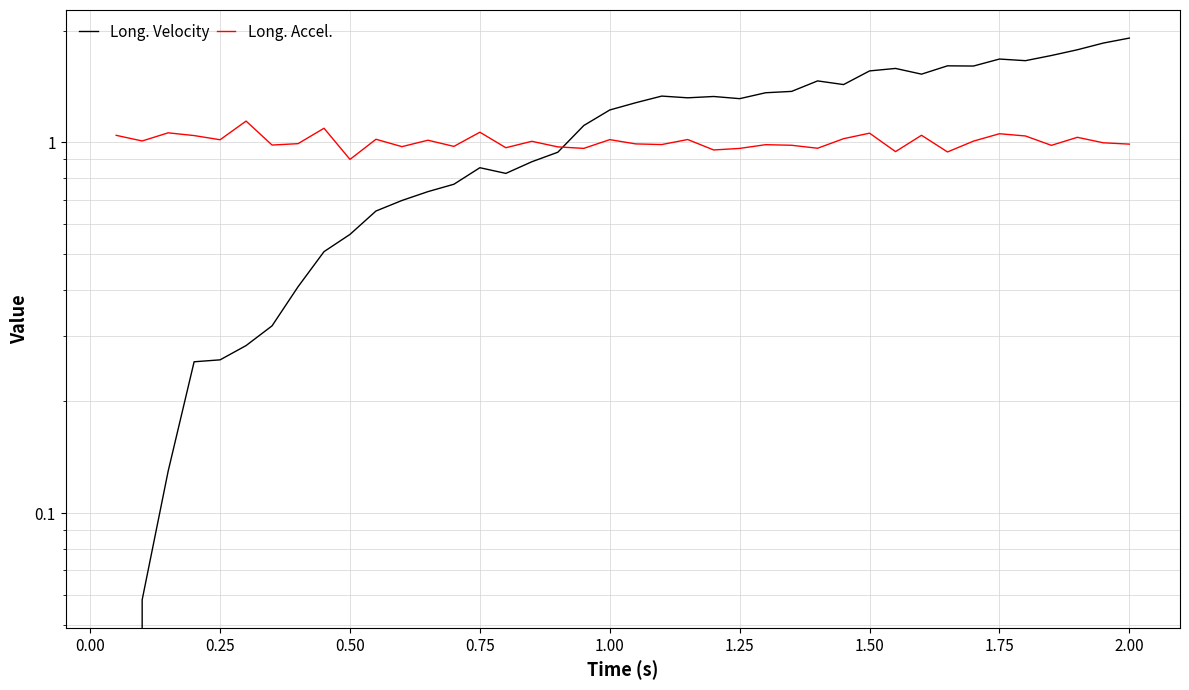

Reading left to right, extract all data points from this chart.

Long. Velocity: 0.0	0.1	0.1	0.3	0.3	0.3	0.3	0.4	0.5	0.6	0.7	0.7	0.7	0.8	0.9	0.8	0.9	0.9	1.1	1.2	1.3	1.3	1.3	1.3	1.3	1.4	1.4	1.5	1.4	1.6	1.6	1.5	1.6	1.6	1.7	1.7	1.7	1.8	1.9	1.9
Long. Accel.: 1.0	1.0	1.1	1.0	1.0	1.1	1.0	1.0	1.1	0.9	1.0	1.0	1.0	1.0	1.1	1.0	1.0	1.0	1.0	1.0	1.0	1.0	1.0	1.0	1.0	1.0	1.0	1.0	1.0	1.1	0.9	1.0	0.9	1.0	1.1	1.0	1.0	1.0	1.0	1.0